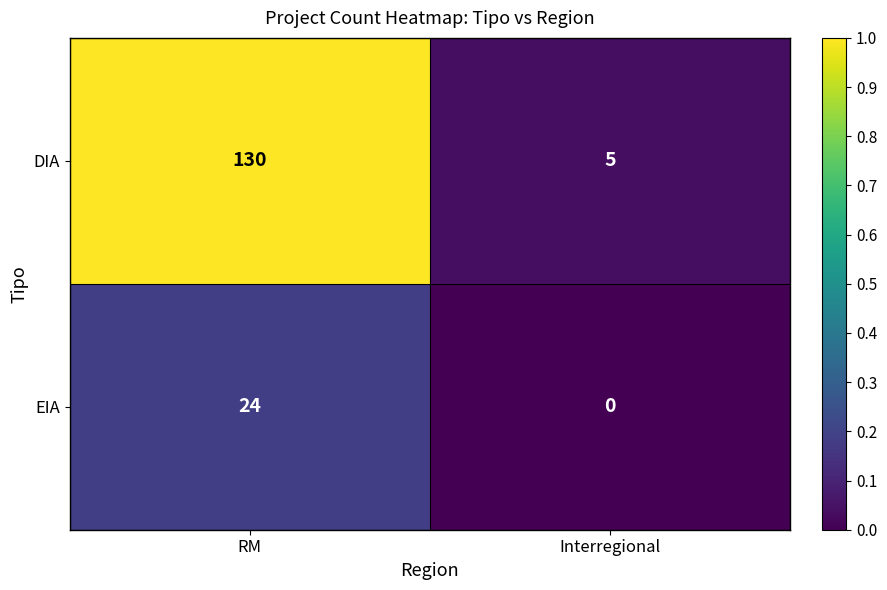

What is the difference between the highest and lowest values at RM?

106